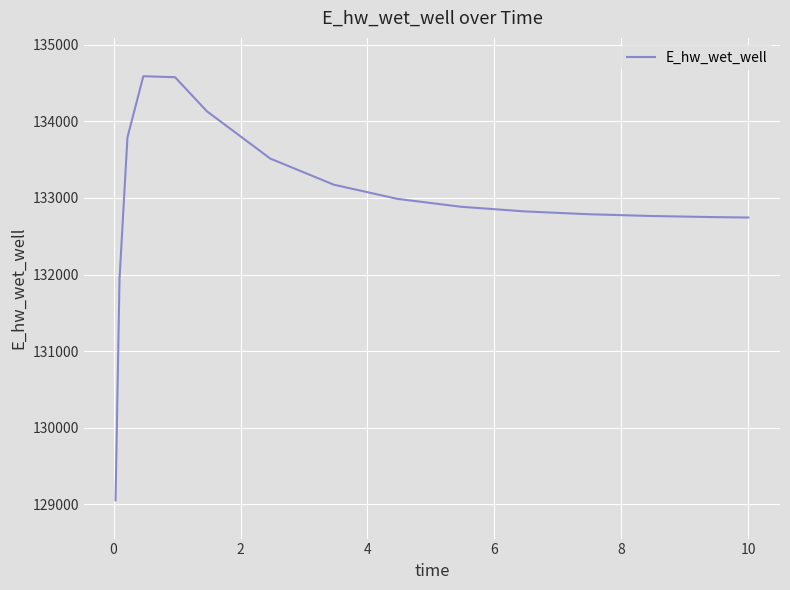

What is the greatest value displayed?

134587.5